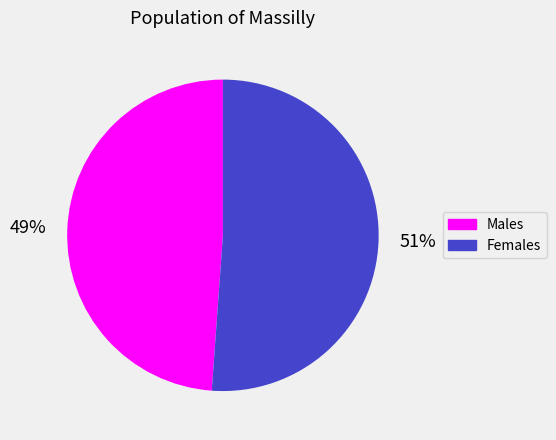

What is the ratio of the value at Females to the value at Males?

1.0